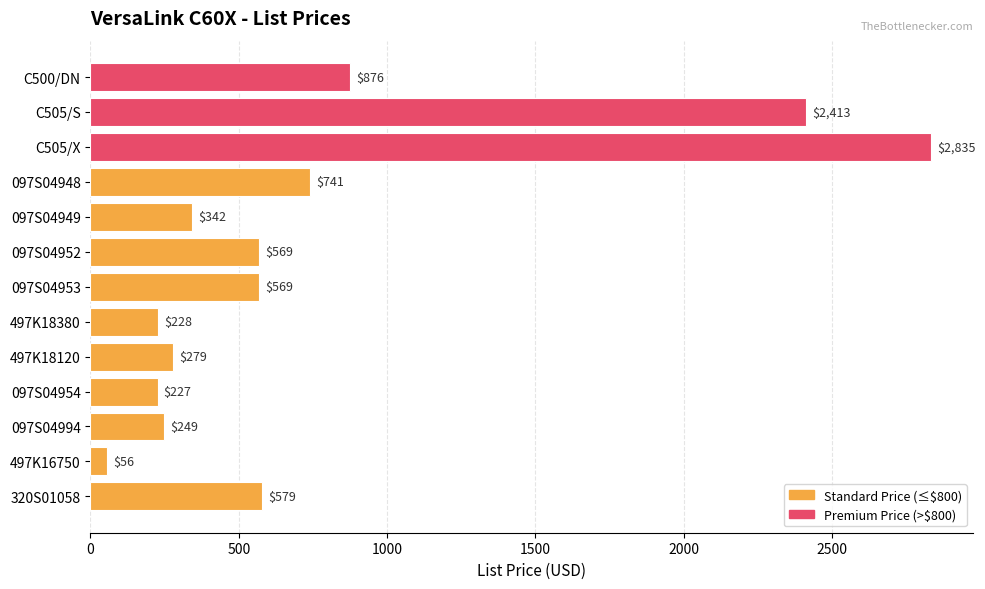

How many bars are there in total?

13